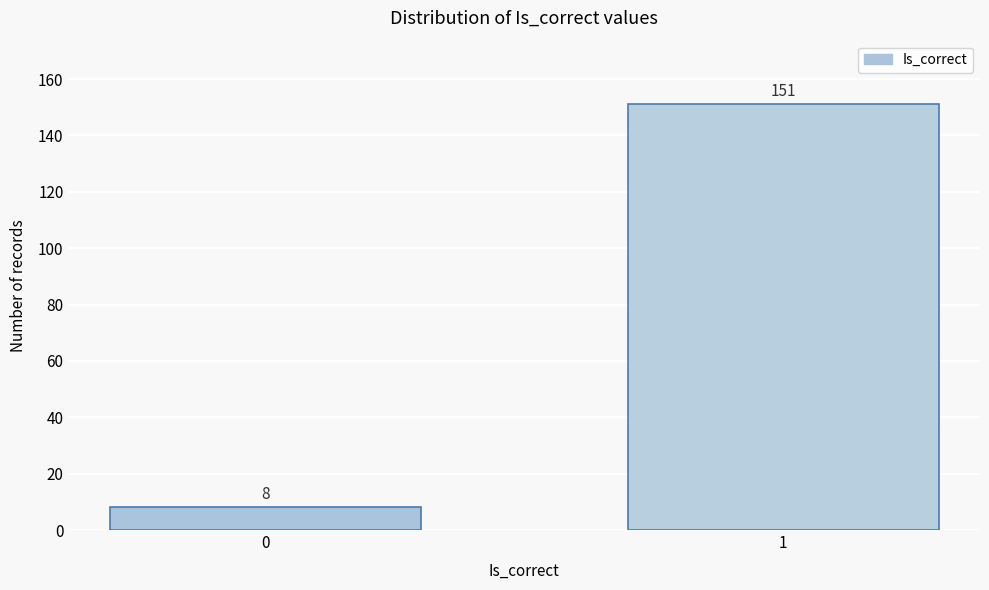

Reading left to right, what are all the values shown in this chart?

8	151